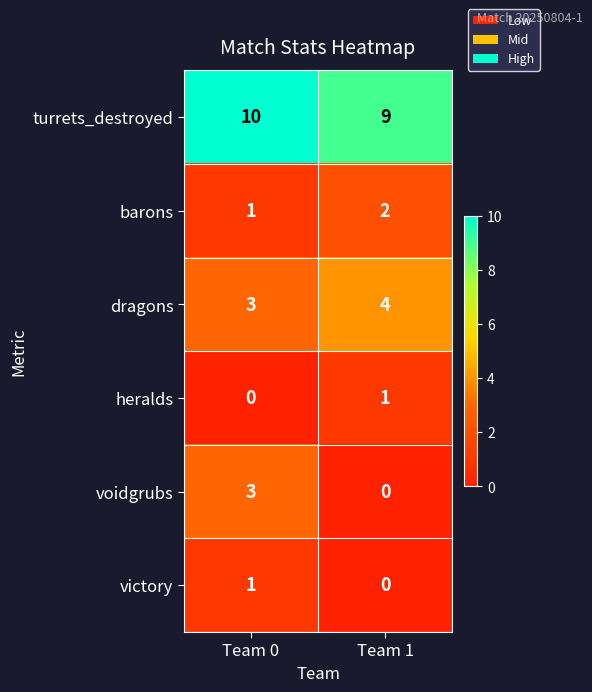

How many categories are shown in the chart?

2